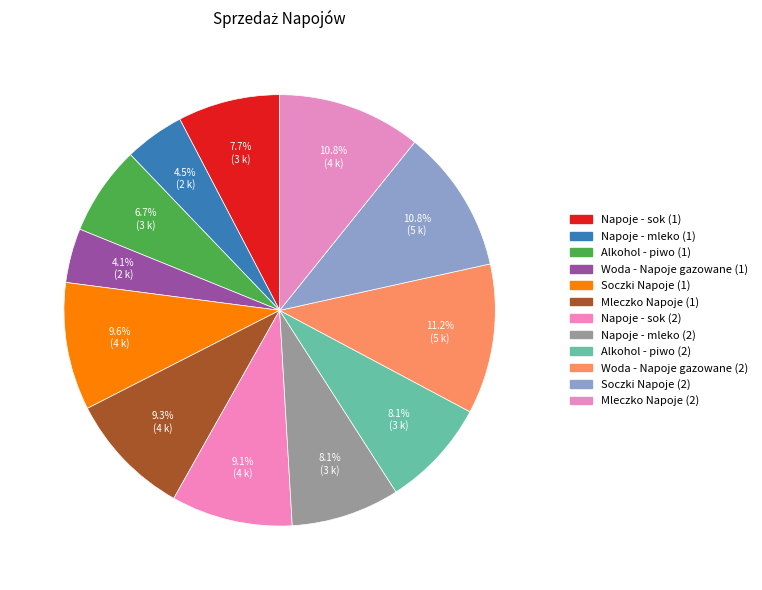

Is it true that Napoje - sok (1) is 8% of the pie?

True